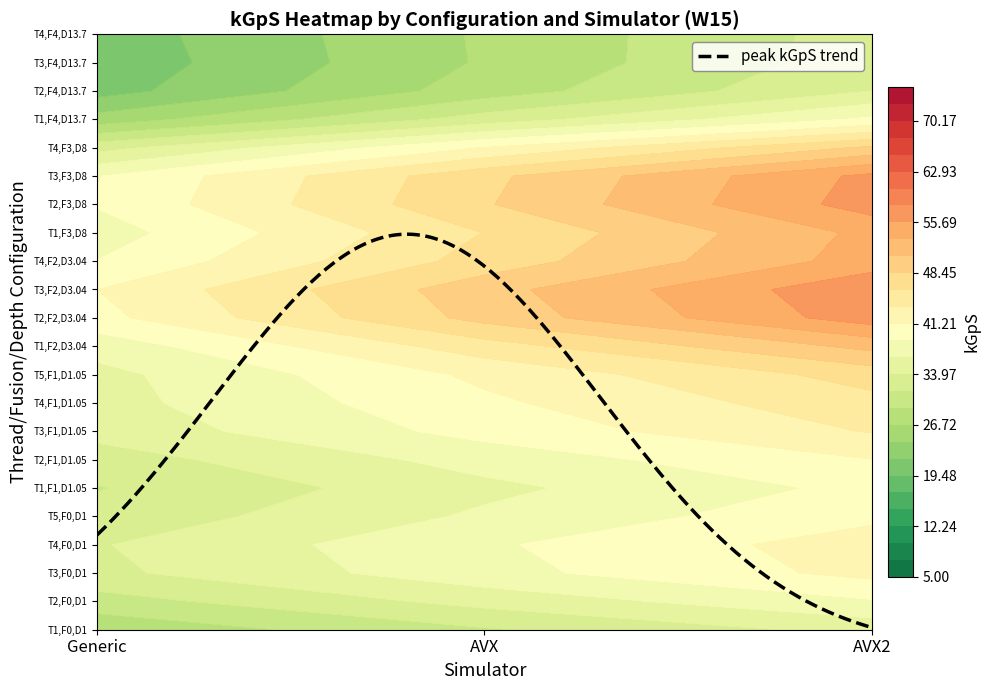

Reading left to right, list all the values displayed in this chart.

Generic: 17	26	28	27	27	18	27	28	28	28	18	29	30	29	19	27	30	29	5	8	9	10
AVX: 28	43	45	44	45	31	46	47	45	46	46	66	67	45	43	59	59	51	26	35	34	35
AVX2: 32	44	48	47	46	33	45	49	49	47	51	71	75	49	56	72	72	65	30	38	38	35